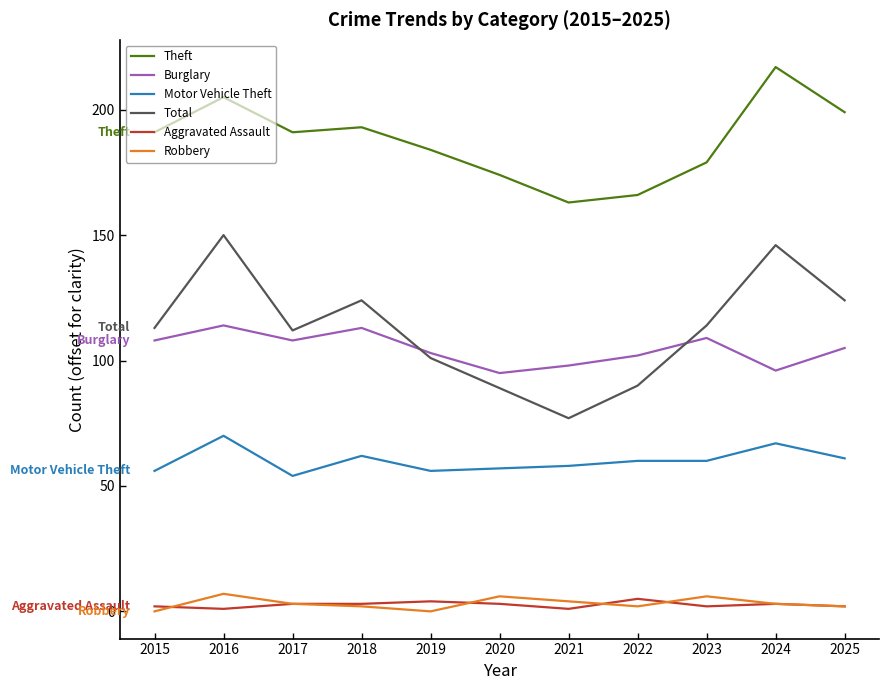

Is it true that Burglary equals 59 at 2023?

False